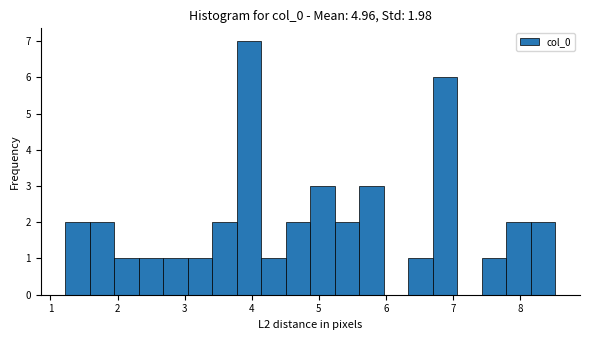

Around what value on the x-axis is the tallest bar? Give the approximate position of its centre, as read against the axis.

4.0